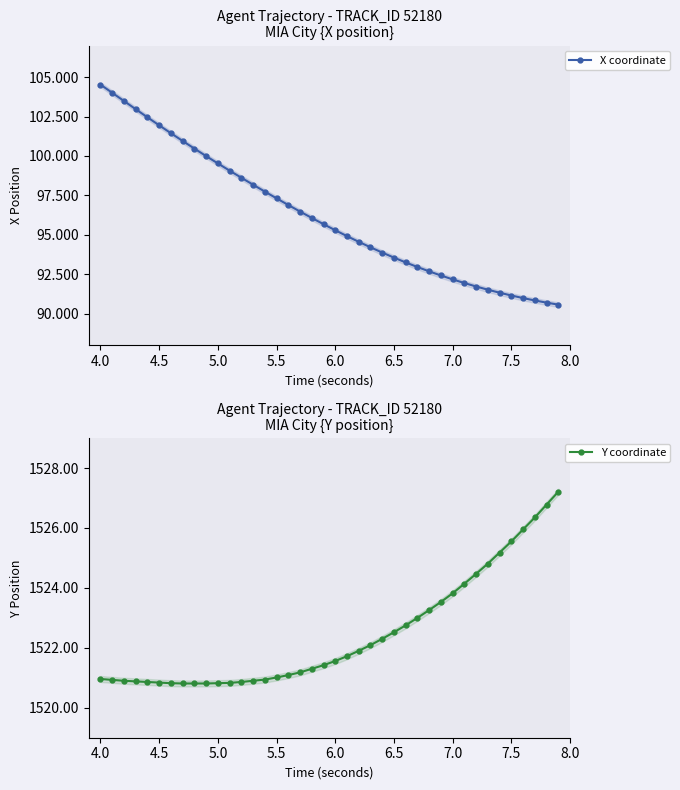

At which label does X coordinate reach its peak?

4.0